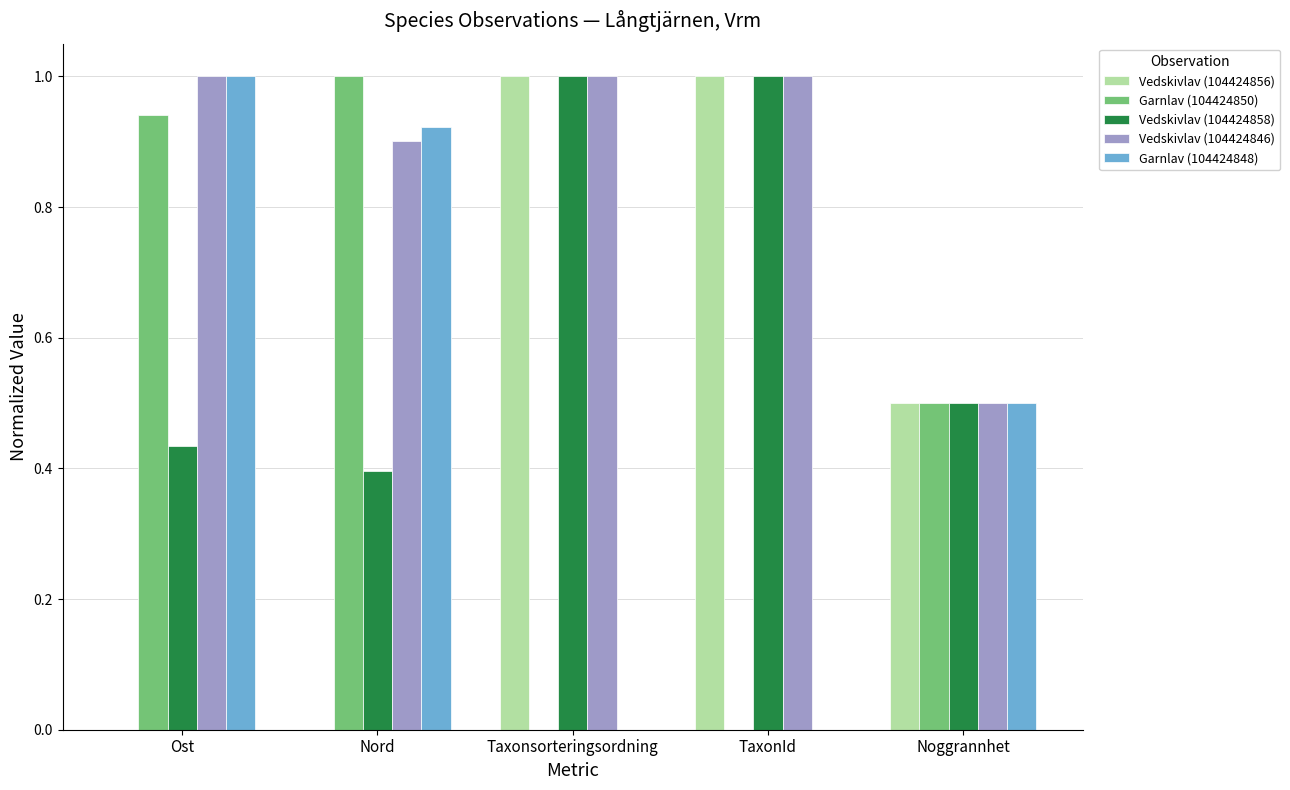

What is the maximum value for Vedskivlav (104424858)?

1.0